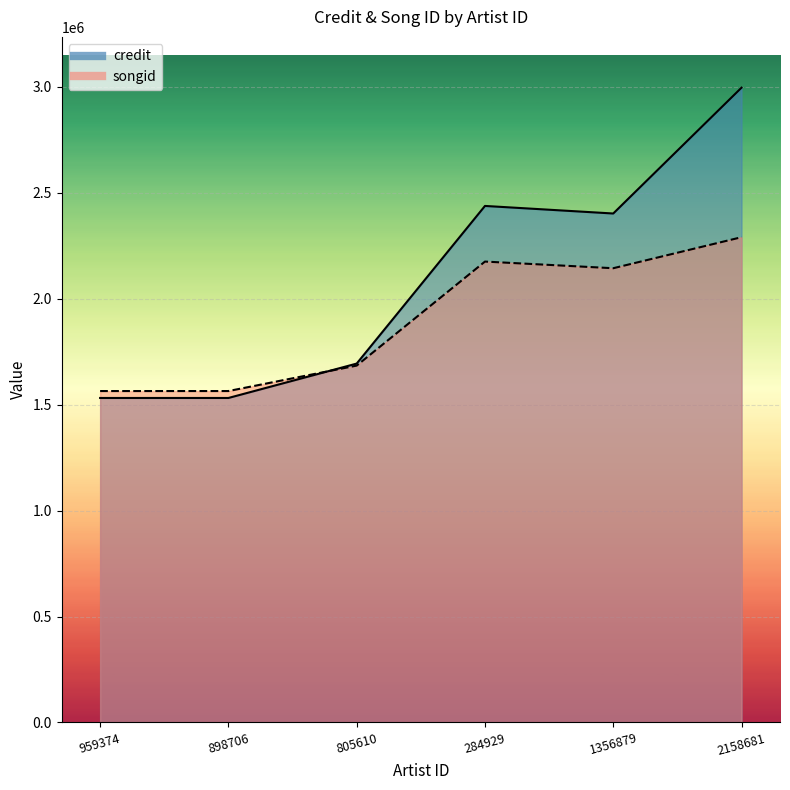

Rank the series at 2158681 from highest to lowest value.

credit, songid